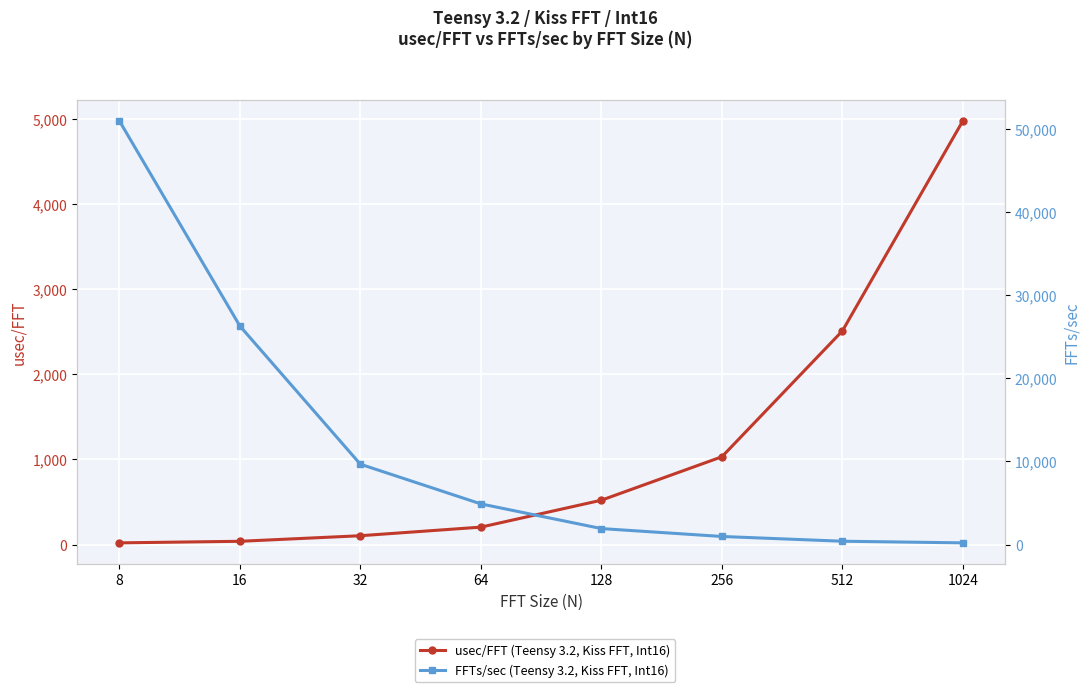

Rank the series at 256 from highest to lowest value.

usec/FFT (Teensy 3.2, Kiss FFT, Int16), FFTs/sec (Teensy 3.2, Kiss FFT, Int16)